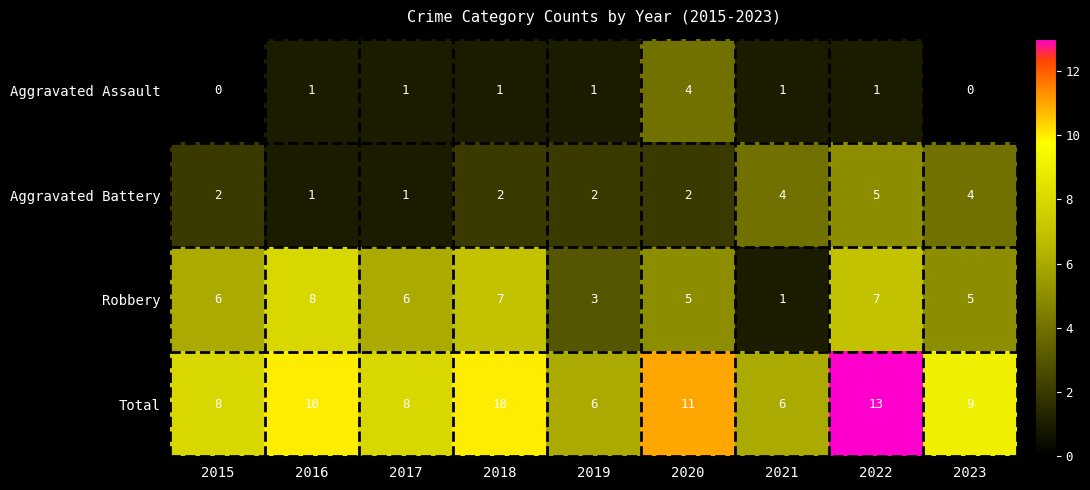

Where is Total nearest to the value 9?

2023